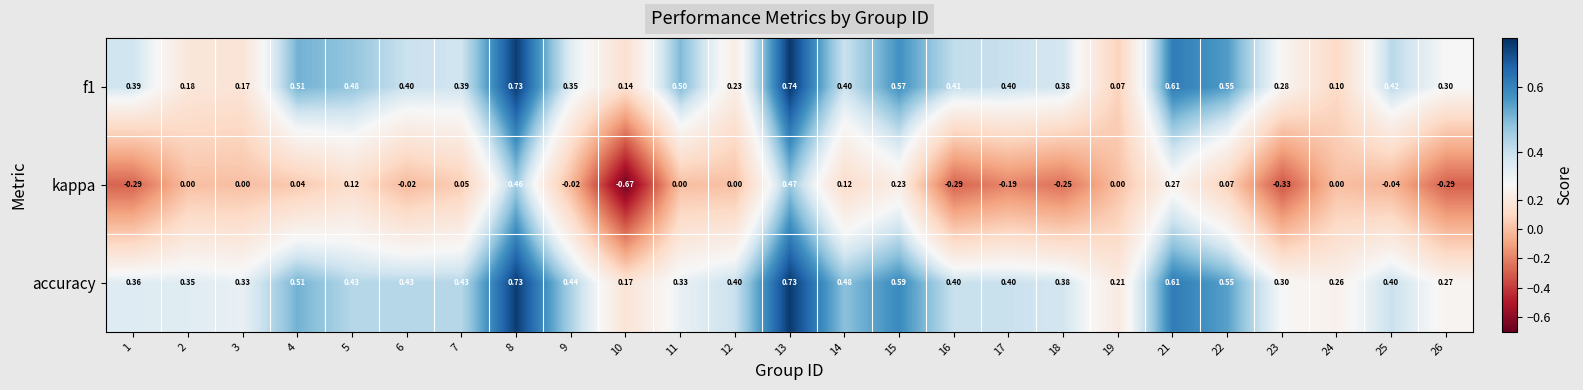

List the series in order of their peak value, lowest first.

kappa, accuracy, f1